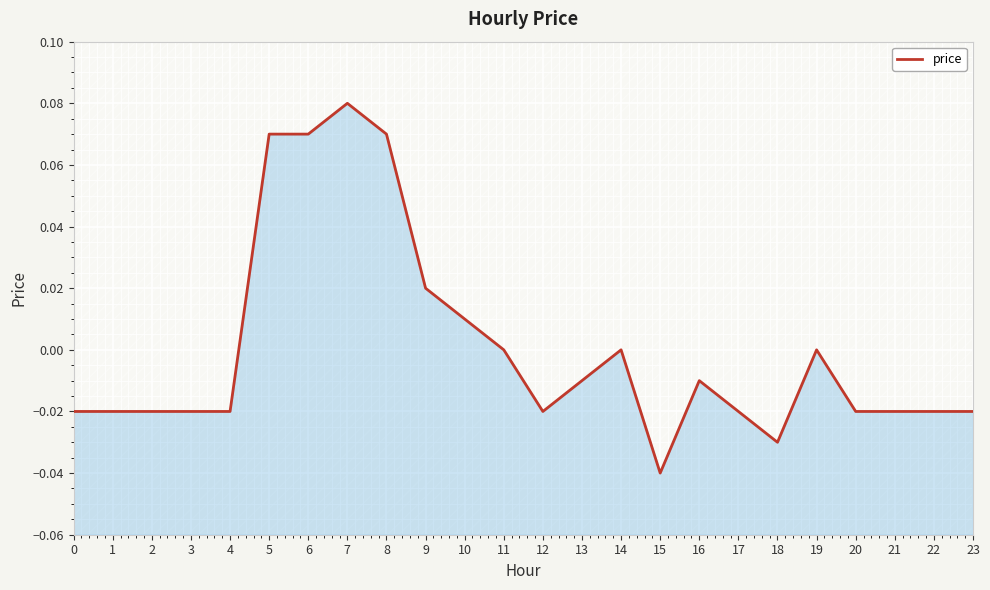

At which category does the data reach its first local peak?

7